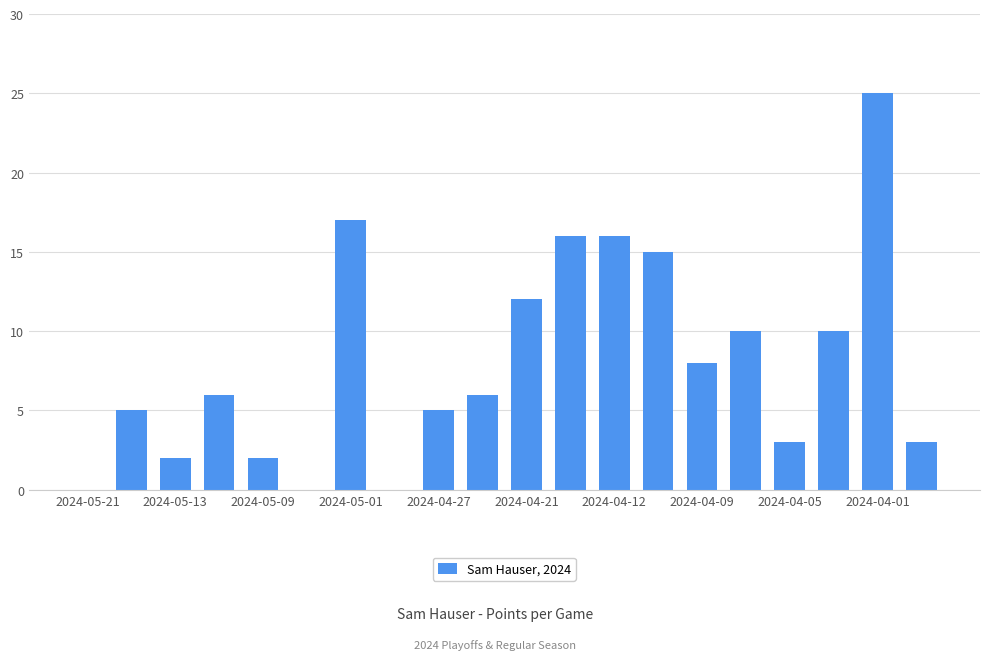

What is the sum of all values?

161